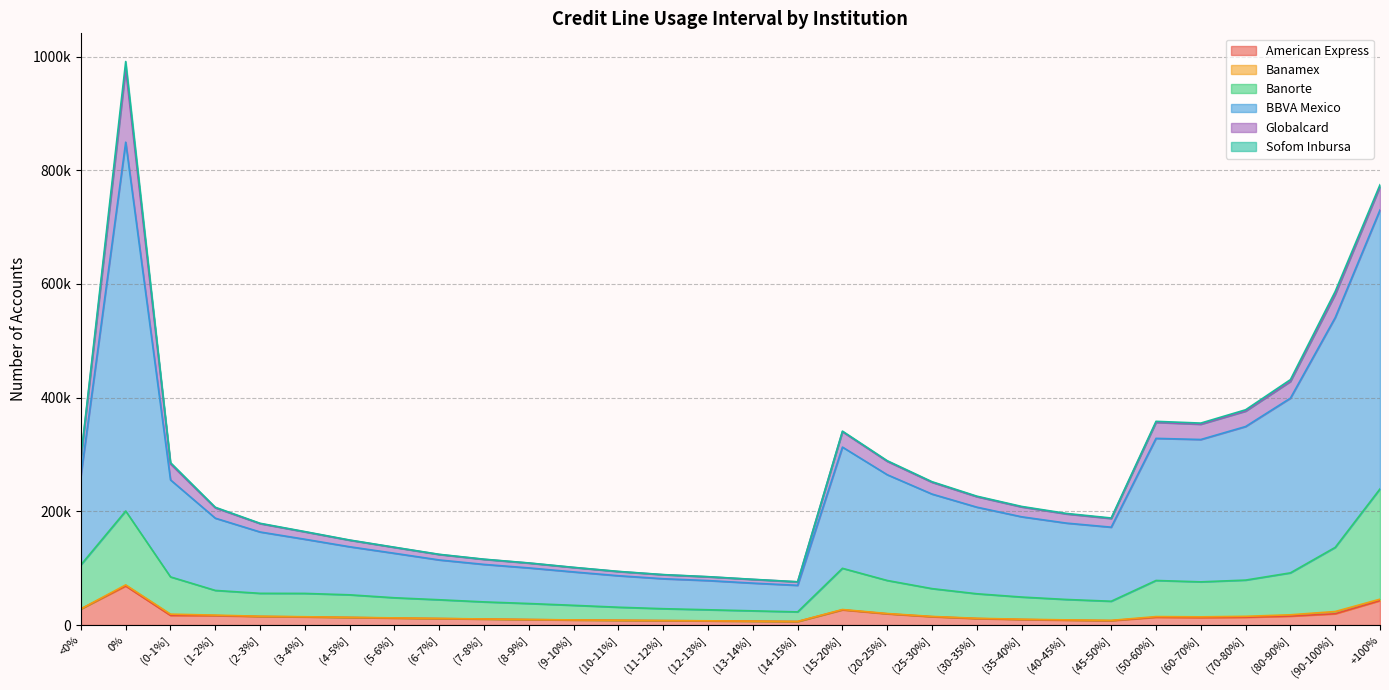

Read the American Express value at (9-10%].

8856